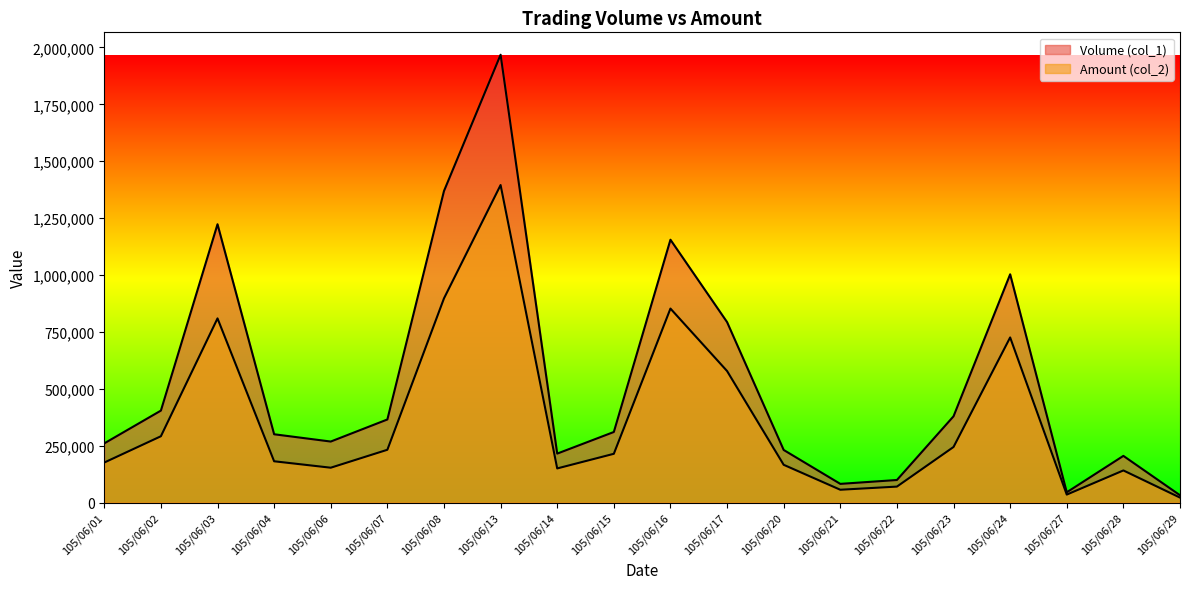

How many interior local peaks does the Volume (col_1) series have?

5